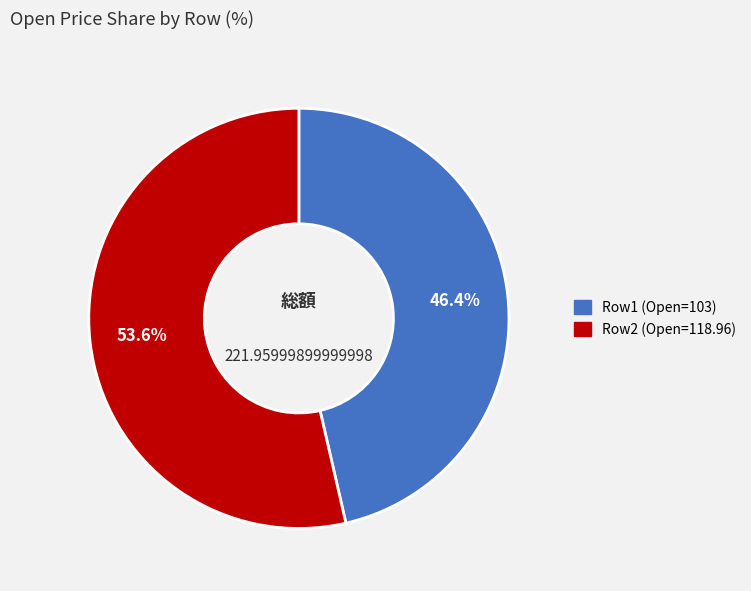

Is there any slice that represents more than half of the pie?

Yes